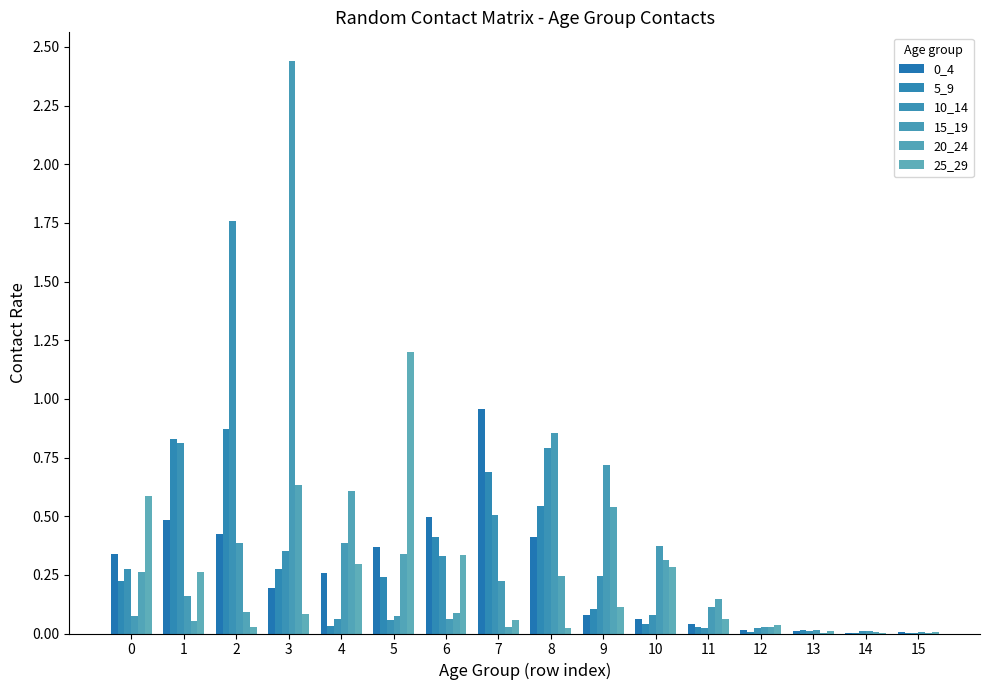

The 25_29 series shows 0.1 at 11. True or false?

False